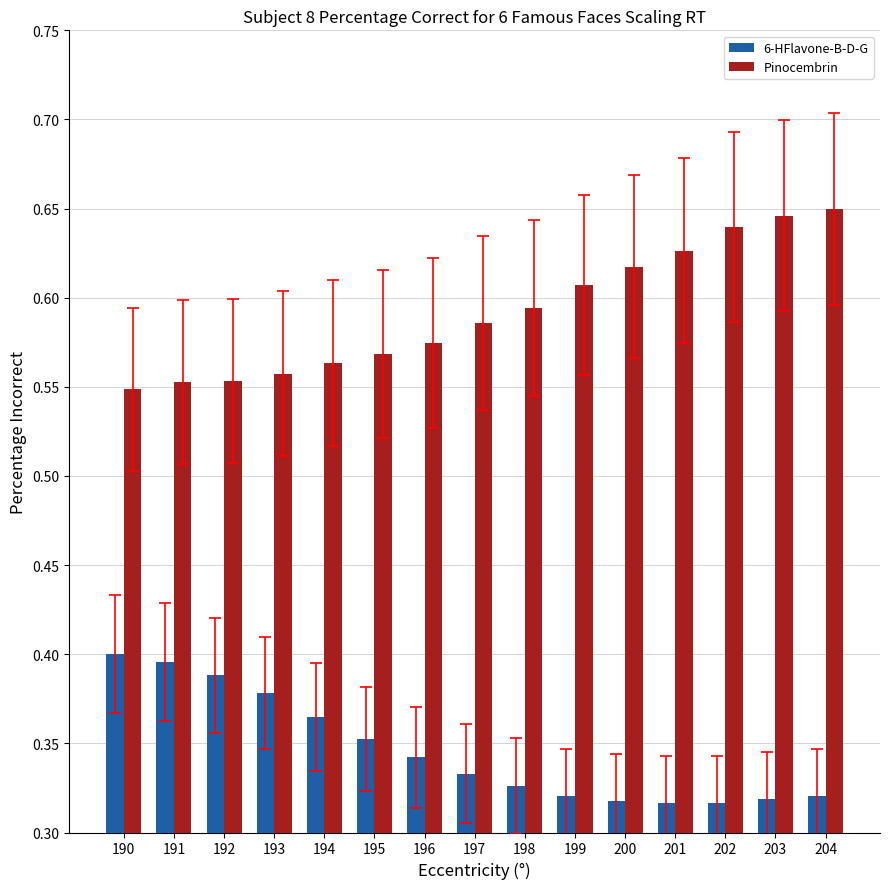

How many Pinocembrin values are between 0 and 1?

15